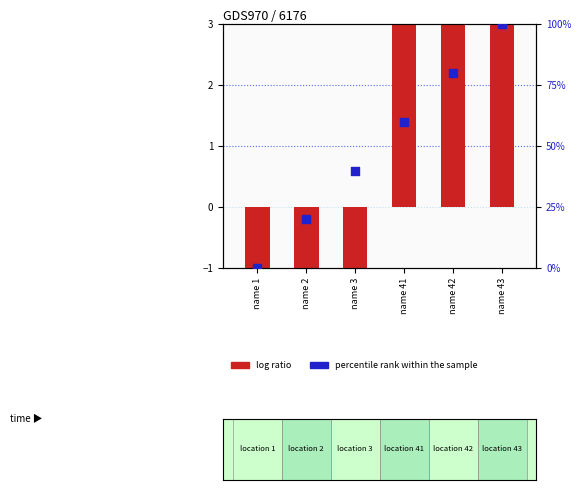

Which series contains the lowest Y value?

log ratio